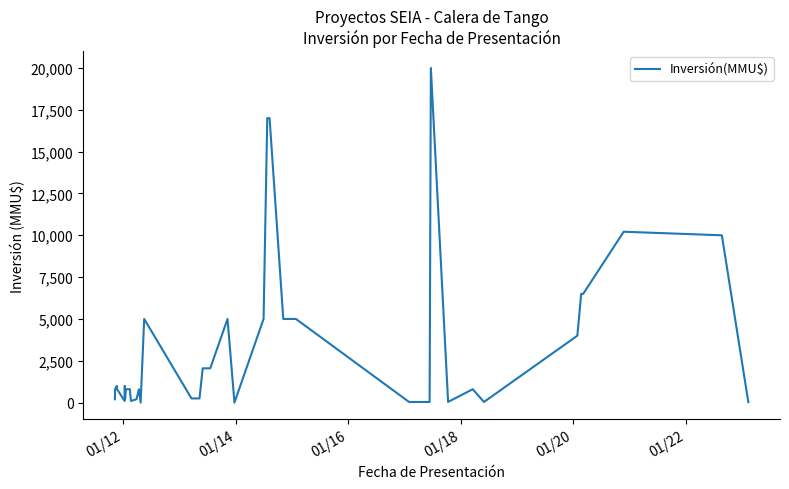

How many lines are shown in the chart?

1